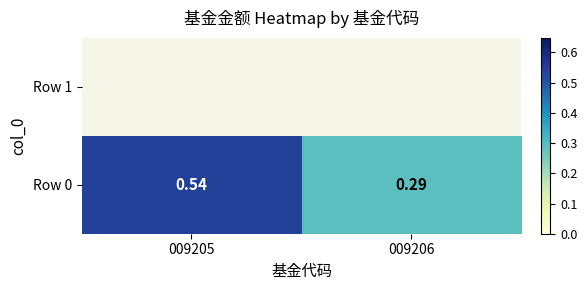

List the labels in order of value, smallest first.

009206, 009205